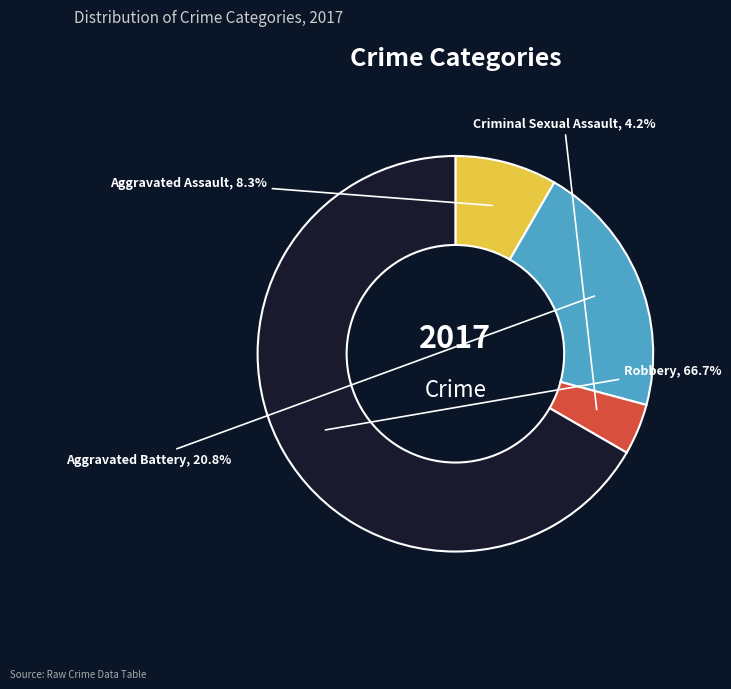

The Aggravated Battery slice represents 21% of the pie. True or false?

True